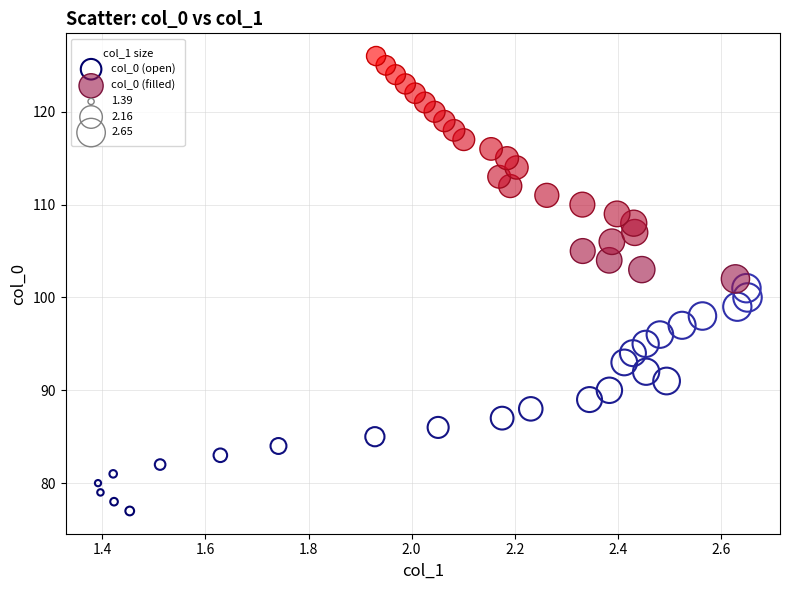

Which series contains the lowest Y value?

col_0 (open)